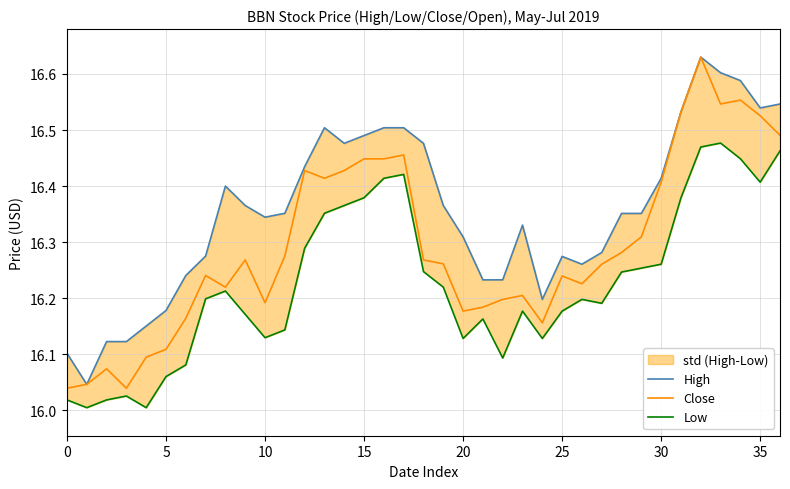

The value of Close at 10 is 4.0. True or false?

False